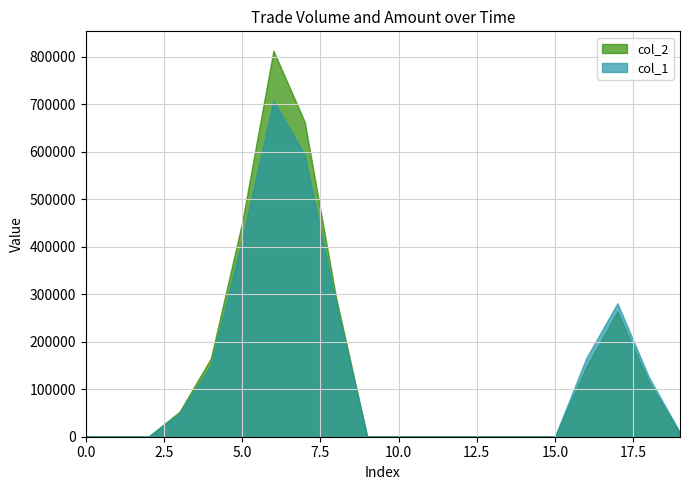

In col_2, how many points are higher than both neighbors (excluding endpoints)?

2